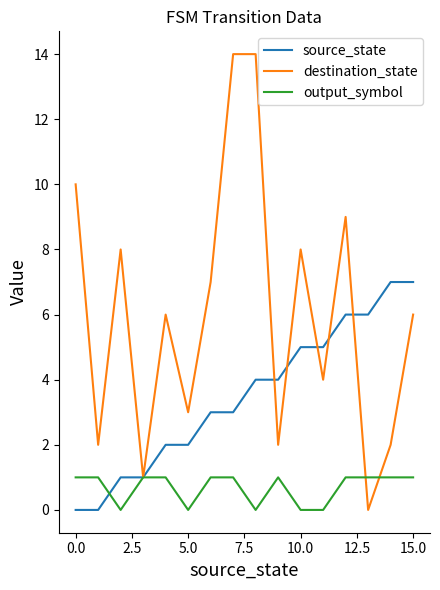

Which series has the widest spread of values?

destination_state